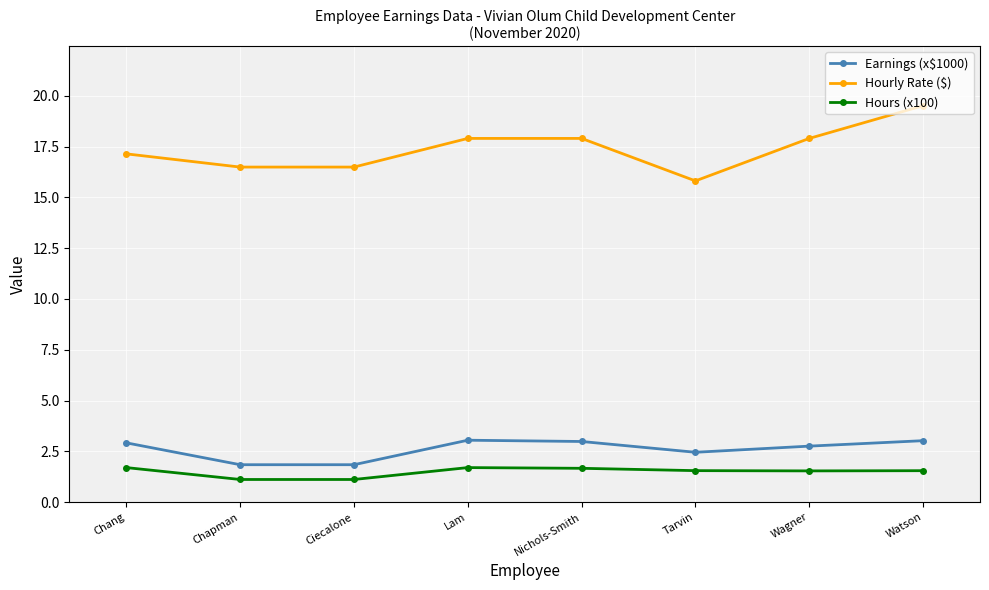

What is the label of the 1st point from the right?

Watson